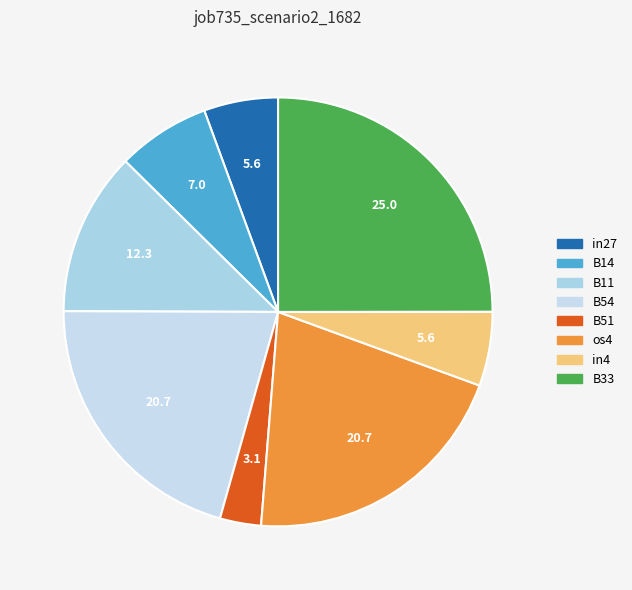

To the nearest percent, what is the average slice percentage?

13%